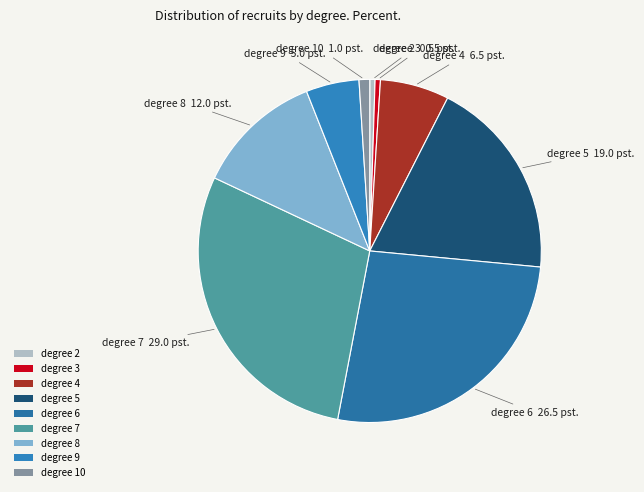

Approximately how many times larger is the value at degree 7 compared to degree 6?

1.1